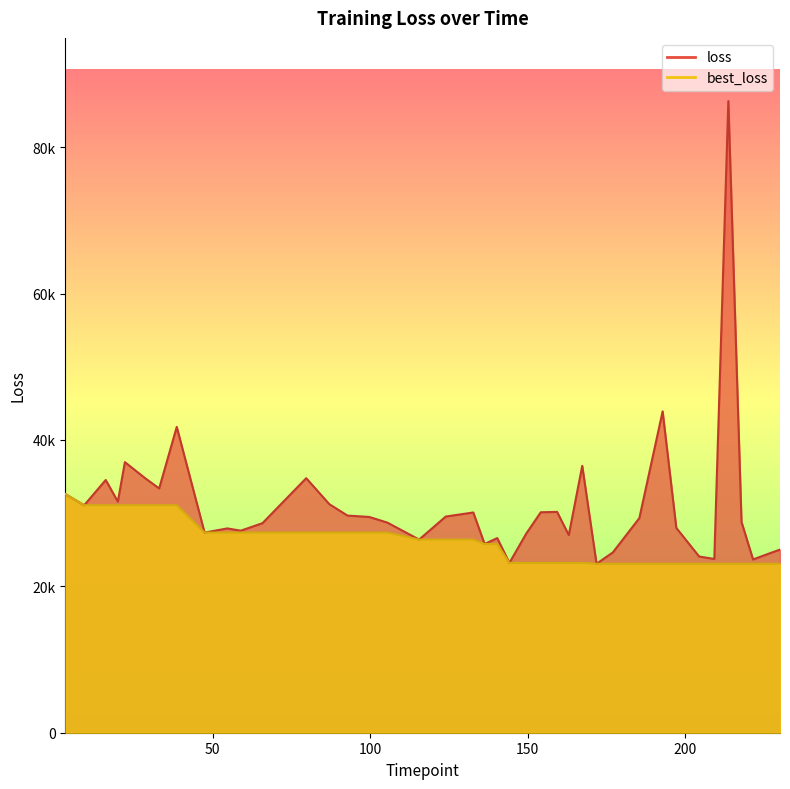

Count the number of data series in this chart.

2